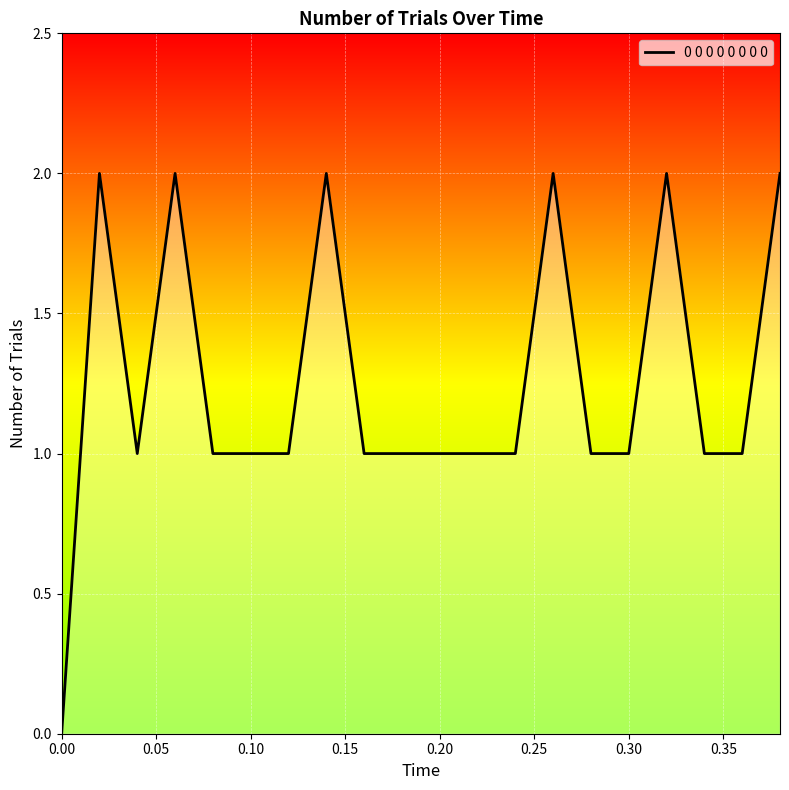

How many lines are shown in the chart?

1